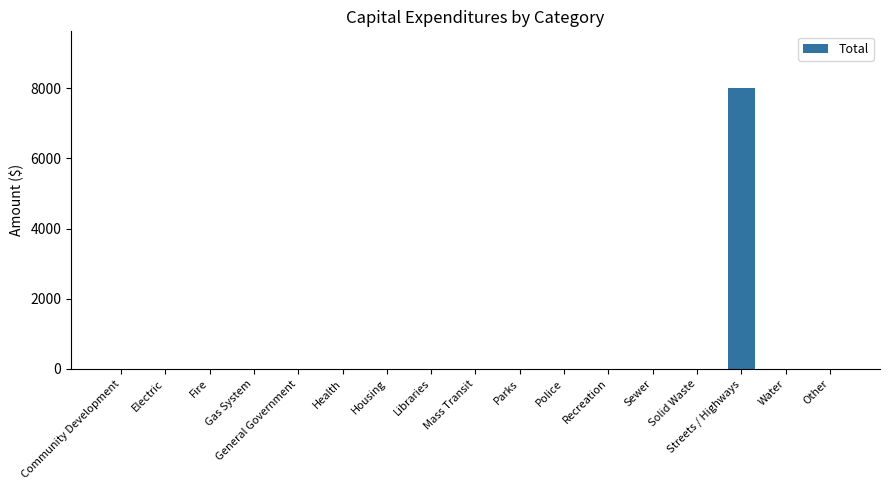

True or false: the data shows -3499 at Parks.

False